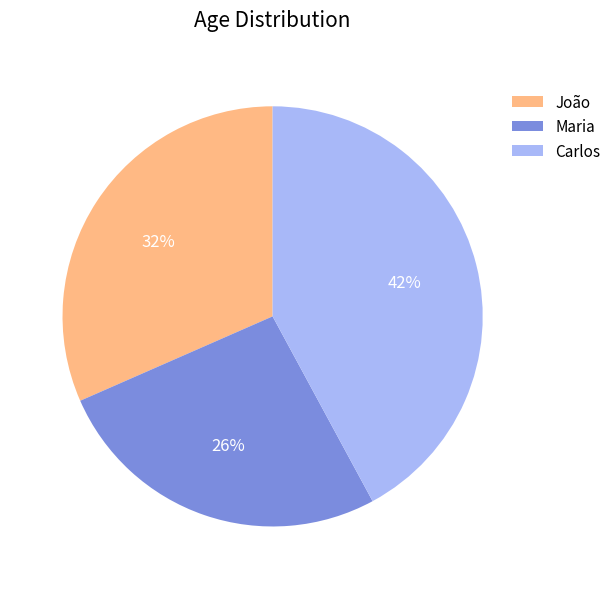

How many segments does this pie chart have?

3